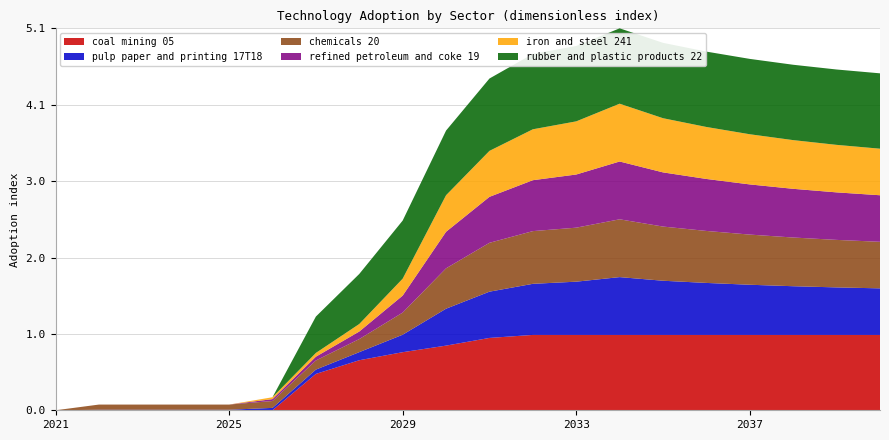

Reading left to right, what are all the values shown in this chart?

coal mining 05: 0.0	0.0	0.0	0.0	0.0	0.0	0.5	0.7	0.8	0.9	1.0	1.0	1.0	1.0	1.0	1.0	1.0	1.0	1.0	1.0
pulp paper and printing 17T18: 0.0	0.0	0.0	0.0	0.0	0.0	0.1	0.1	0.2	0.5	0.6	0.7	0.7	0.8	0.7	0.7	0.7	0.6	0.6	0.6
chemicals 20: 0.0	0.1	0.1	0.1	0.1	0.1	0.1	0.2	0.3	0.5	0.6	0.7	0.7	0.8	0.7	0.7	0.7	0.6	0.6	0.6
refined petroleum and coke 19: 0.0	0.0	0.0	0.0	0.0	0.0	0.1	0.1	0.2	0.5	0.6	0.7	0.7	0.8	0.7	0.7	0.7	0.6	0.6	0.6
iron and steel 241: 0.0	0.0	0.0	0.0	0.0	0.0	0.1	0.1	0.2	0.5	0.6	0.7	0.7	0.8	0.7	0.7	0.7	0.6	0.6	0.6
rubber and plastic products 22: 0.0	0.0	0.0	0.0	0.0	0.0	0.5	0.7	0.8	0.9	1.0	1.0	1.0	1.0	1.0	1.0	1.0	1.0	1.0	1.0